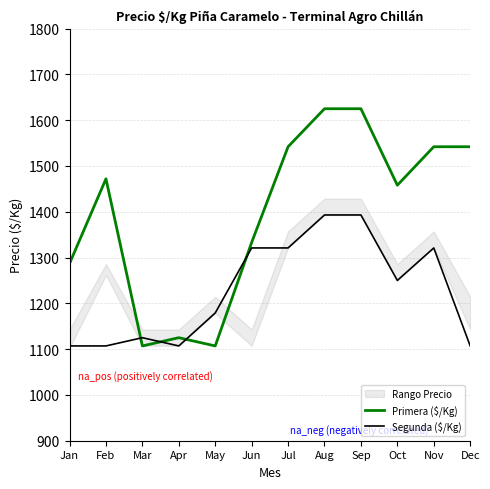

How many times do Primera ($/Kg) and Segunda ($/Kg) cross each other?

4